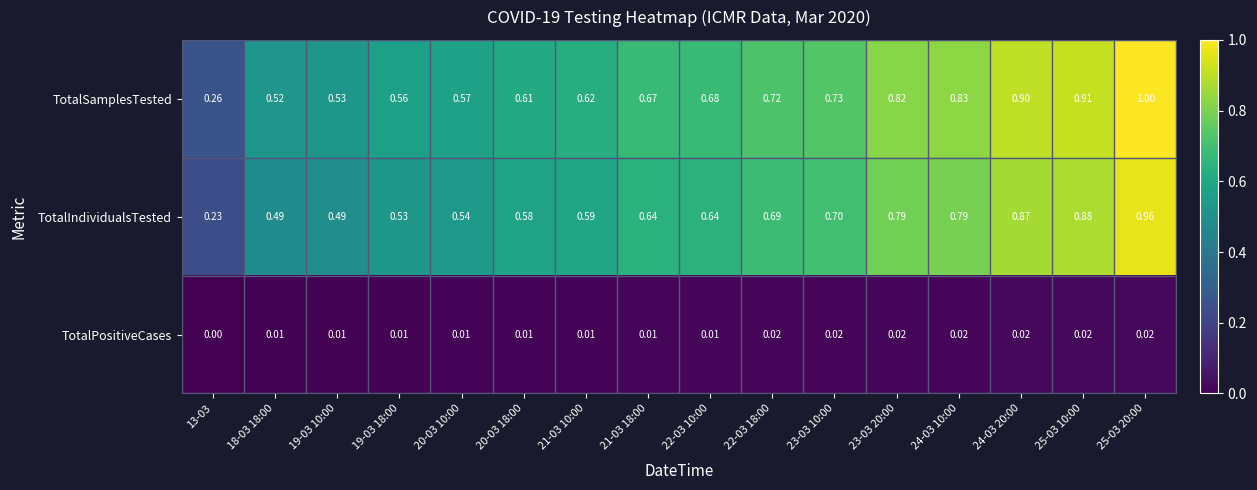

Rank the series by their maximum value, from lowest to highest.

TotalPositiveCases, TotalIndividualsTested, TotalSamplesTested